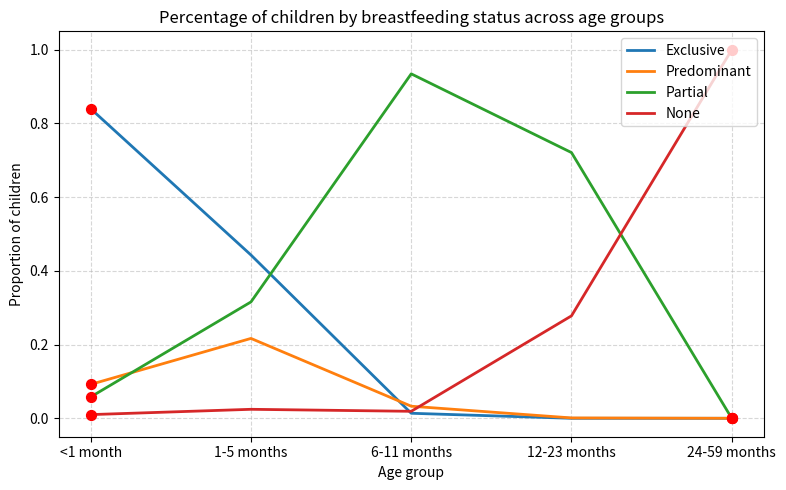

At how many categories does at least one series exceed 0?

5